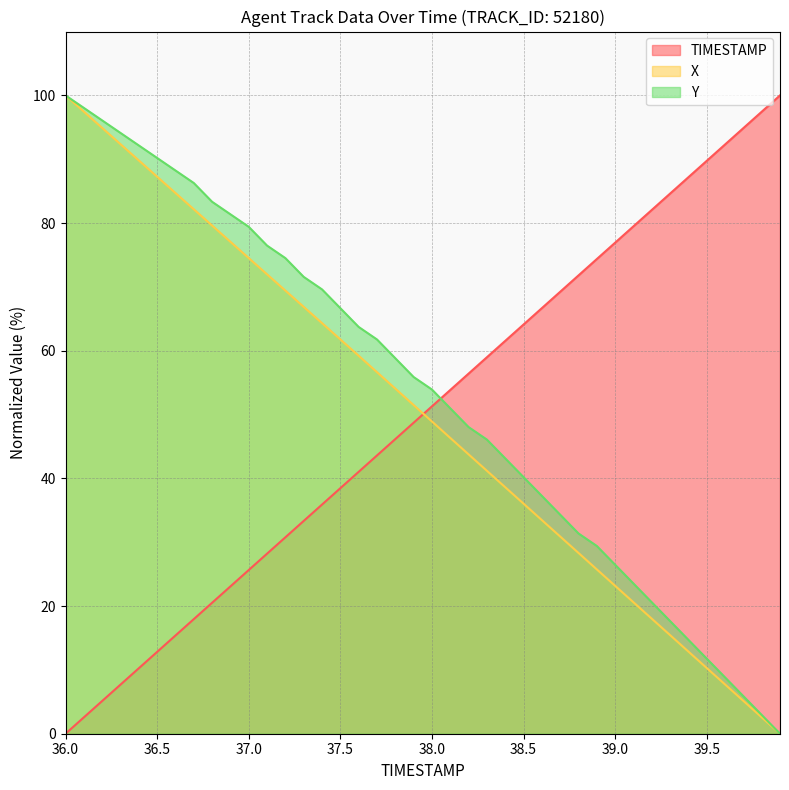

True or false: X and Y intersect in this chart.

False